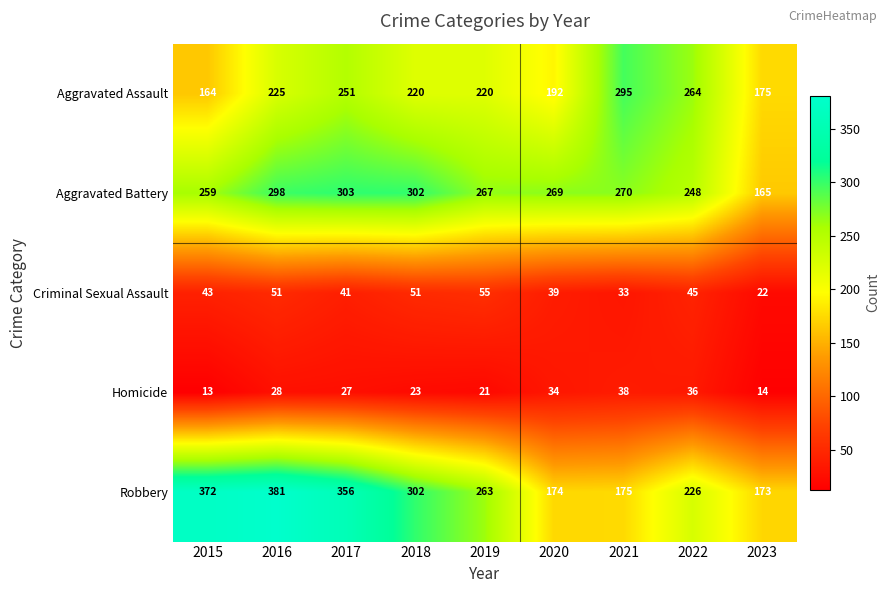

What is the approximate value of Homicide at 2017, to the nearest 10?

30